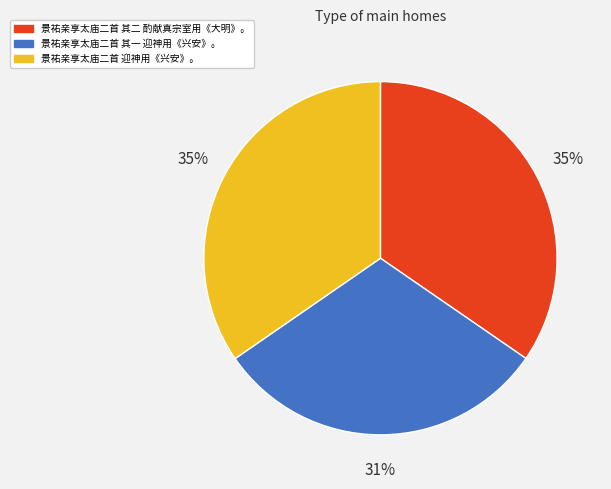

The 景祐亲享太庙二首 其一 迎神用《兴安》。 slice represents 37% of the pie. True or false?

False